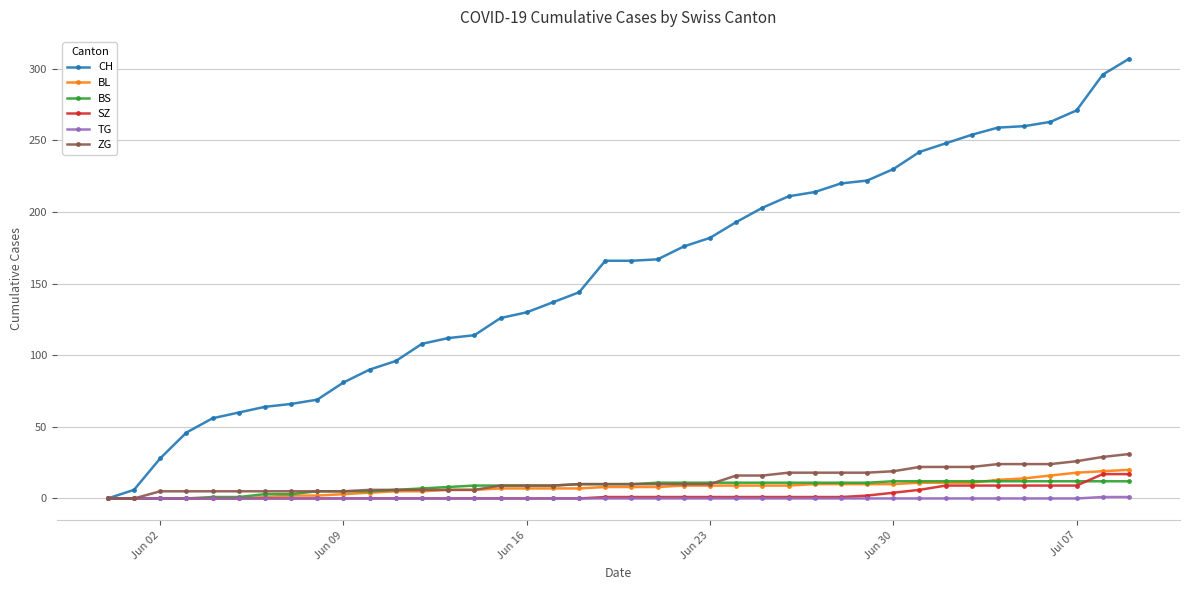

Which series has the largest total across all categories?

CH